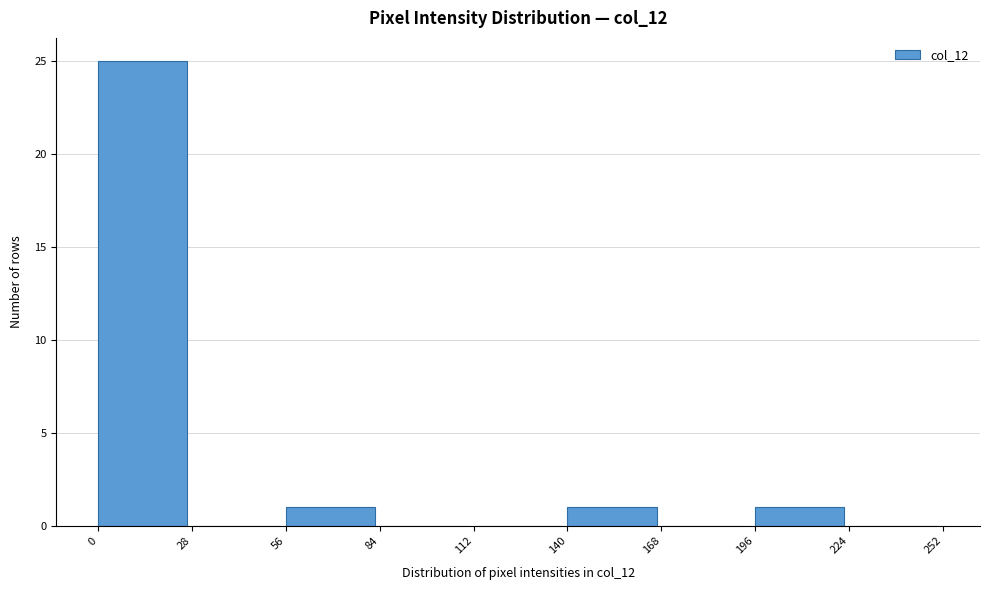

Reading left to right, transcribe this chart: for each bar, give the range it covers on the x-axis and its height. The values are not printed on the chart, so give them approximately, as read against the axis.

0 to 28: 25
28 to 56: 0
56 to 84: 1
84 to 112: 0
112 to 140: 0
140 to 168: 1
168 to 196: 0
196 to 224: 1
224 to 252: 0